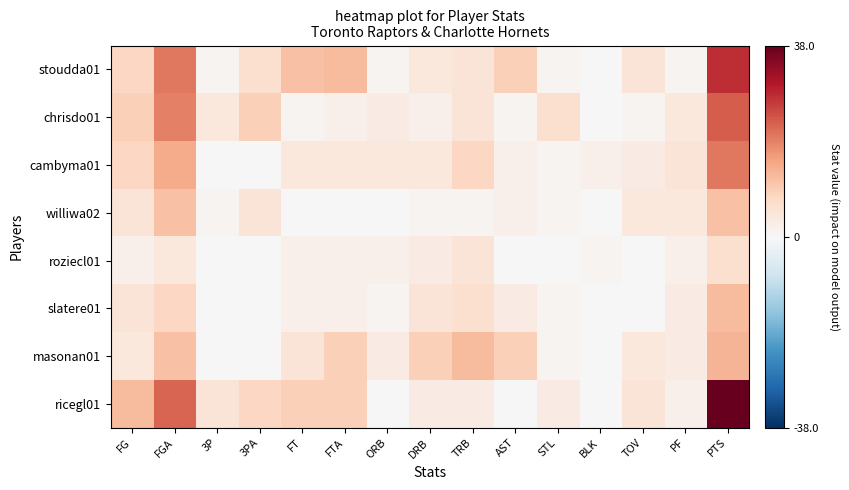

Reading left to right, what are all the values shown in this chart?

stoudda01: FG=8	FGA=20	3P=1	3PA=6	FT=11	FTA=12	ORB=1	DRB=4	TRB=5	AST=9	STL=1	BLK=0	TOV=5	PF=1	PTS=28
chrisdo01: FG=9	FGA=19	3P=4	3PA=9	FT=1	FTA=2	ORB=3	DRB=2	TRB=5	AST=1	STL=6	BLK=0	TOV=1	PF=4	PTS=23
cambyma01: FG=8	FGA=14	3P=0	3PA=0	FT=4	FTA=4	ORB=4	DRB=4	TRB=8	AST=2	STL=1	BLK=2	TOV=3	PF=5	PTS=20
williwa02: FG=5	FGA=11	3P=1	3PA=5	FT=0	FTA=0	ORB=0	DRB=1	TRB=1	AST=2	STL=1	BLK=0	TOV=4	PF=4	PTS=11
roziecl01: FG=2	FGA=4	3P=0	3PA=0	FT=2	FTA=2	ORB=2	DRB=3	TRB=5	AST=0	STL=0	BLK=1	TOV=0	PF=2	PTS=6
slatere01: FG=5	FGA=8	3P=0	3PA=0	FT=2	FTA=2	ORB=1	DRB=5	TRB=6	AST=3	STL=1	BLK=0	TOV=0	PF=3	PTS=12
masonan01: FG=4	FGA=11	3P=0	3PA=0	FT=5	FTA=9	ORB=3	DRB=9	TRB=12	AST=9	STL=1	BLK=0	TOV=4	PF=3	PTS=13
ricegl01: FG=12	FGA=22	3P=5	3PA=8	FT=9	FTA=9	ORB=0	DRB=3	TRB=3	AST=0	STL=3	BLK=0	TOV=5	PF=2	PTS=38